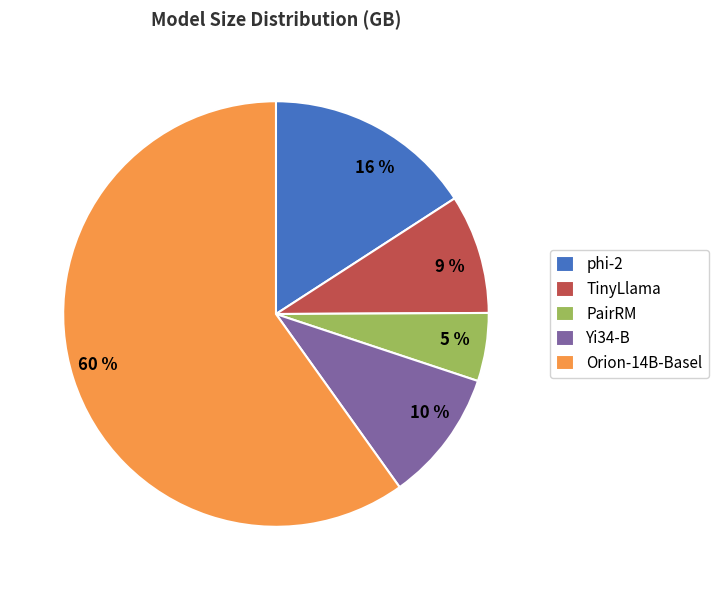

Which has a higher value, 16 % or 5 %?

16 %